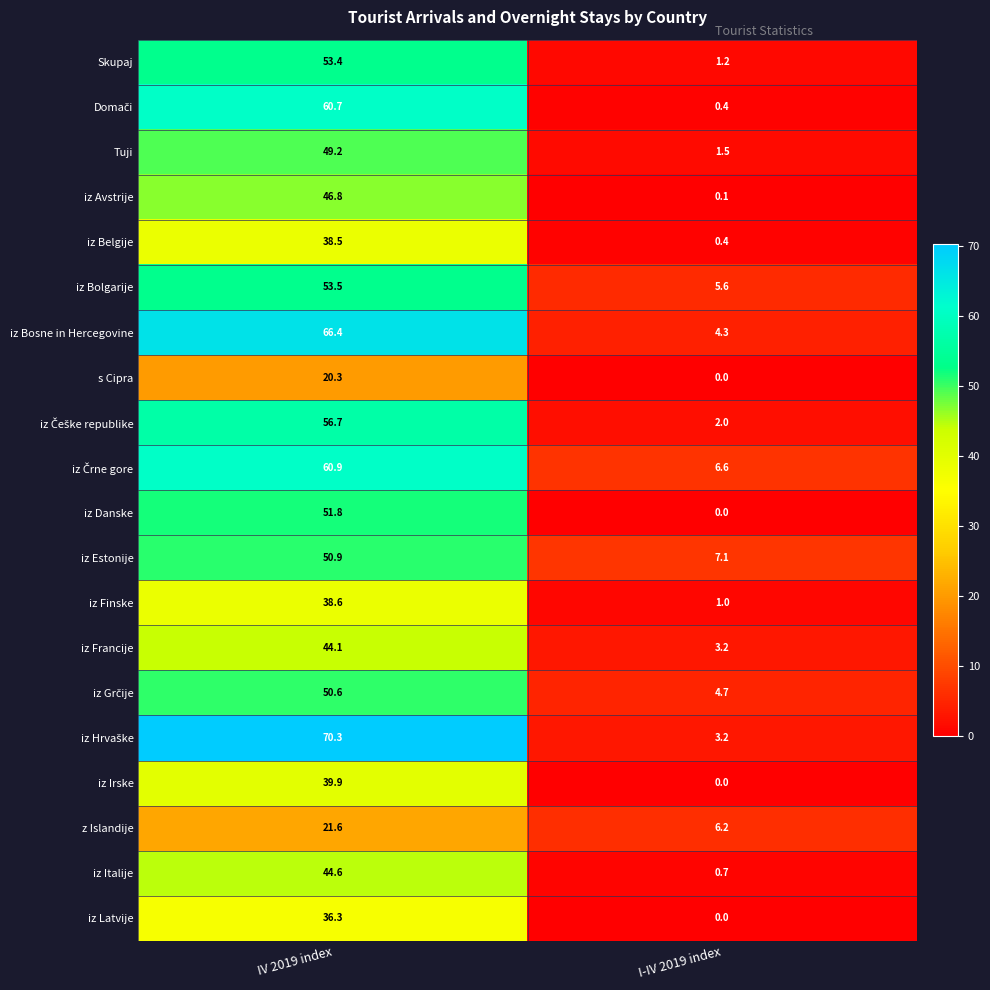

What is the difference between the maximum and minimum values in the iz Finske series?

37.6